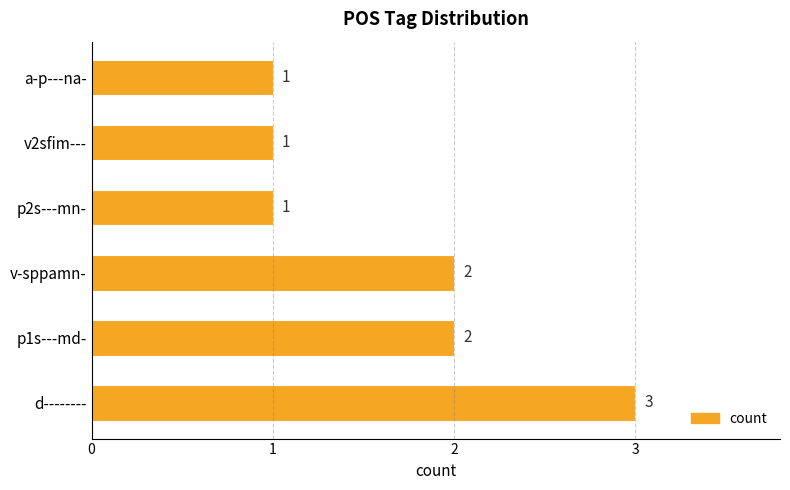

What is the average value?

2